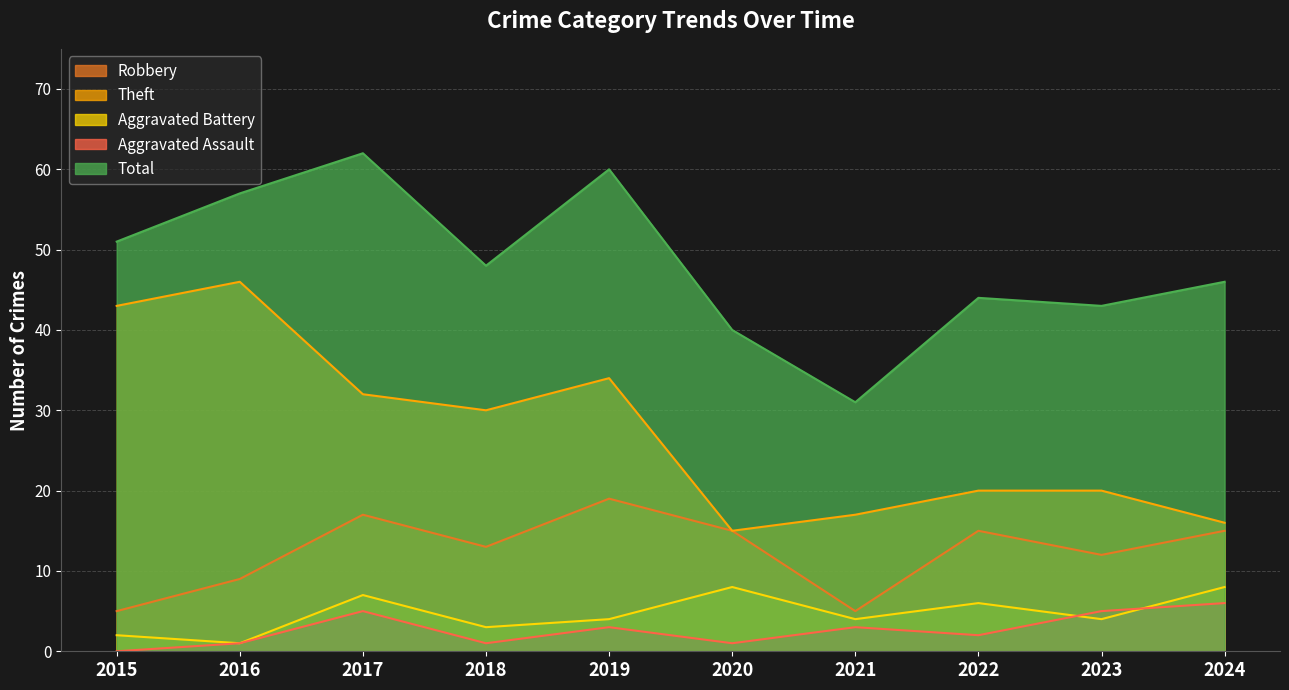

Is it true that Theft equals 30 at 2018?

True